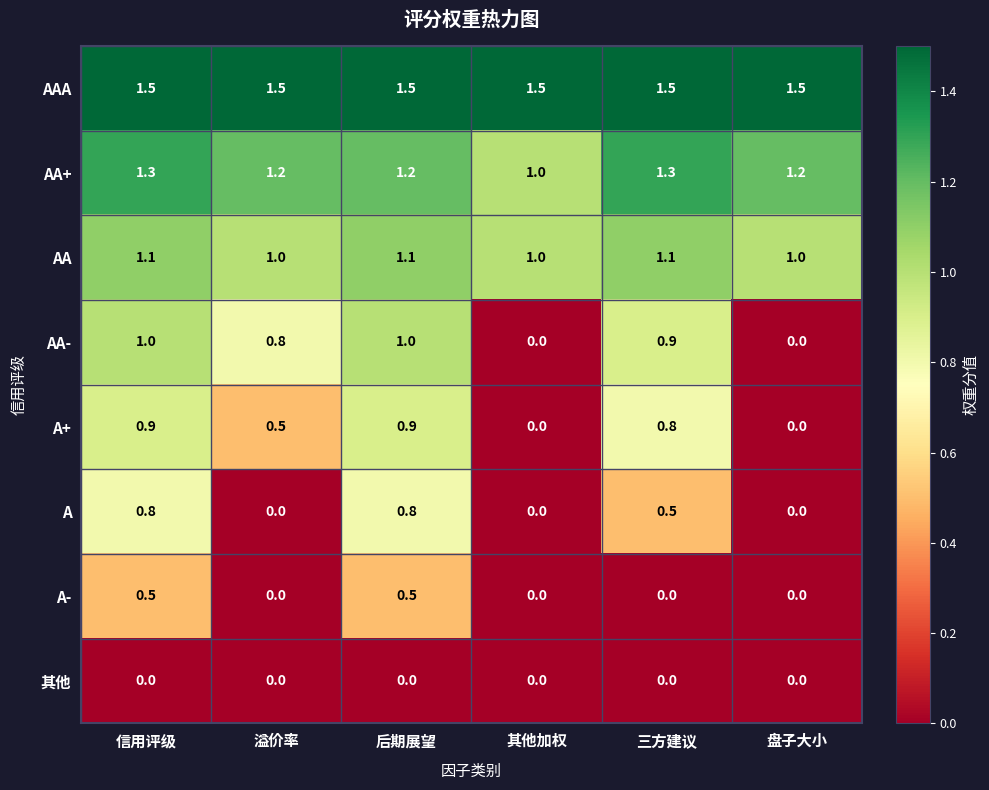

The value of AA+ at 信用评级 is 1.3. True or false?

True